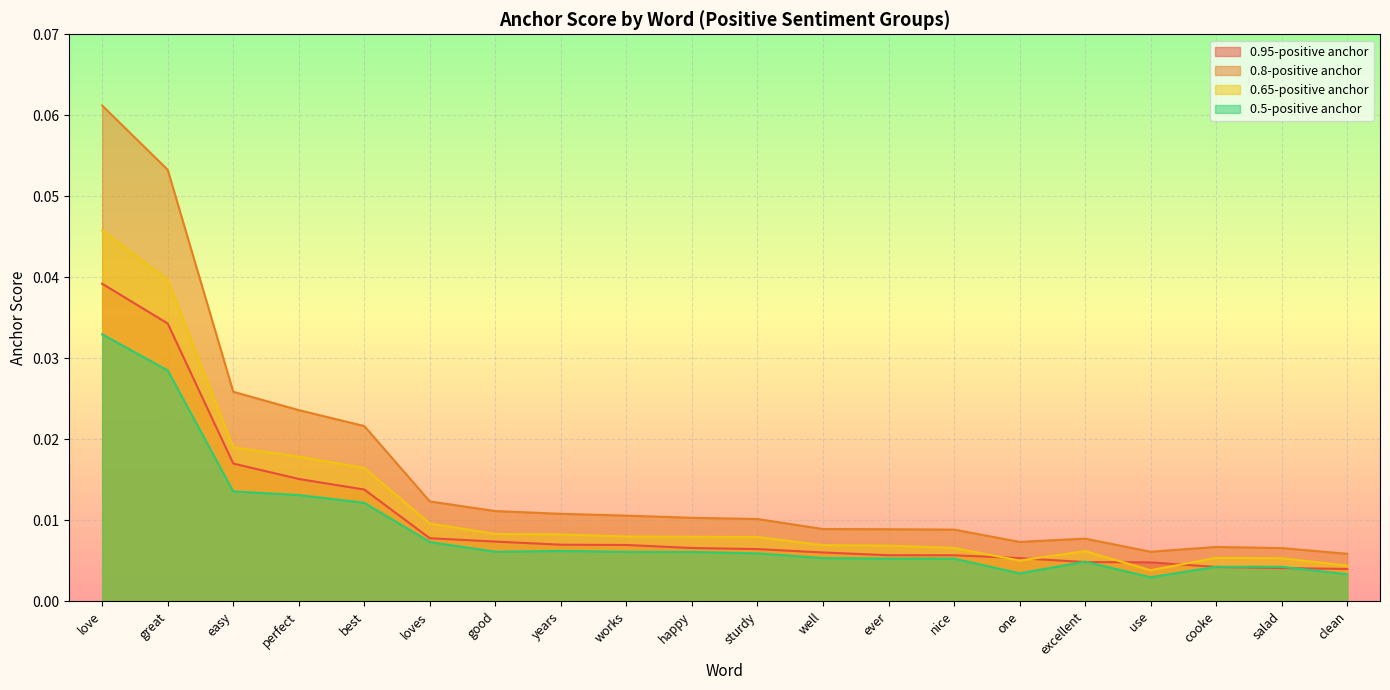

Which has a higher value, sturdy or nice?

sturdy